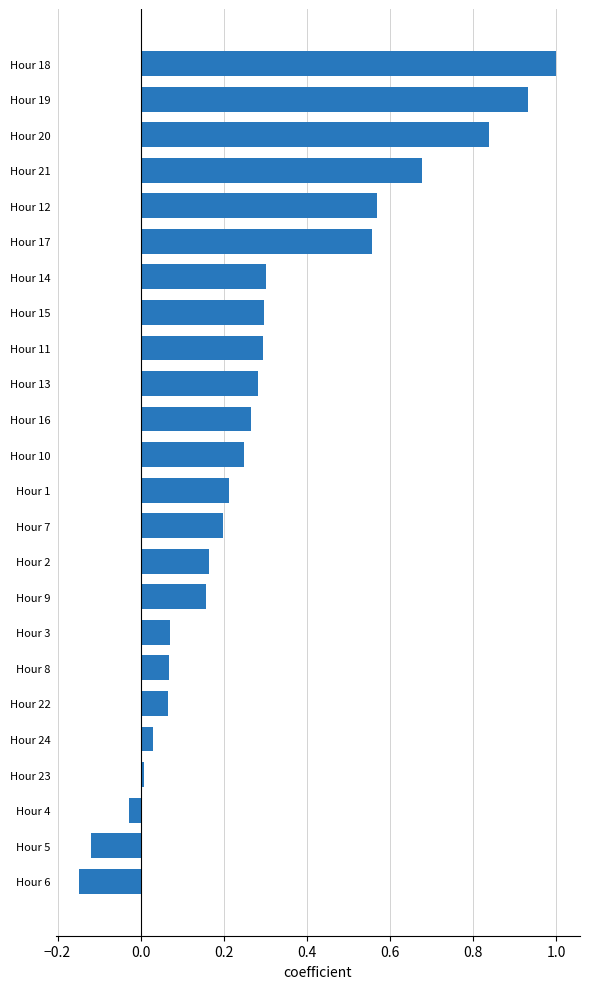

How many data points does each series have?

24